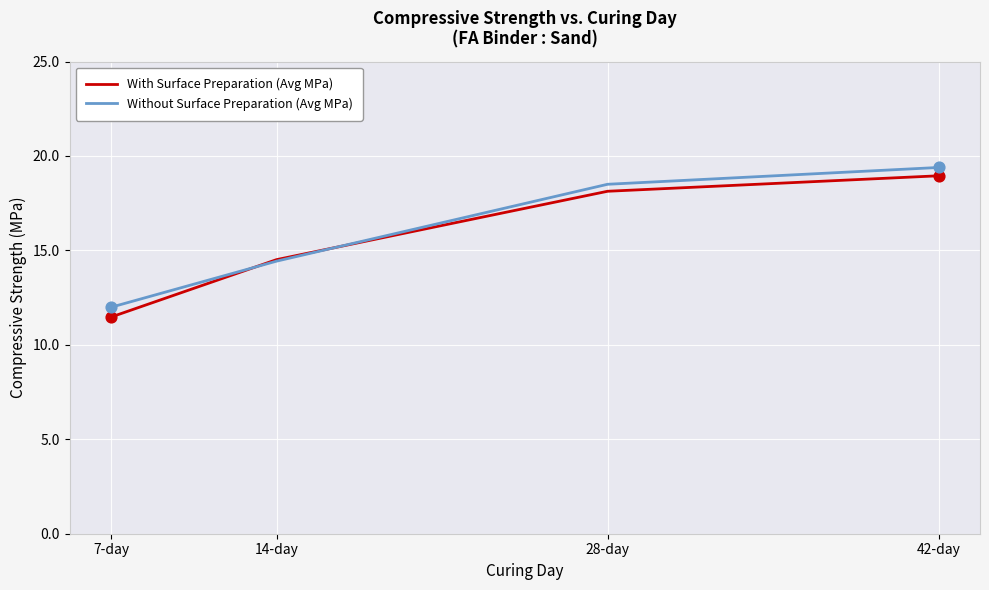

At how many categories does at least one series exceed 13?

3